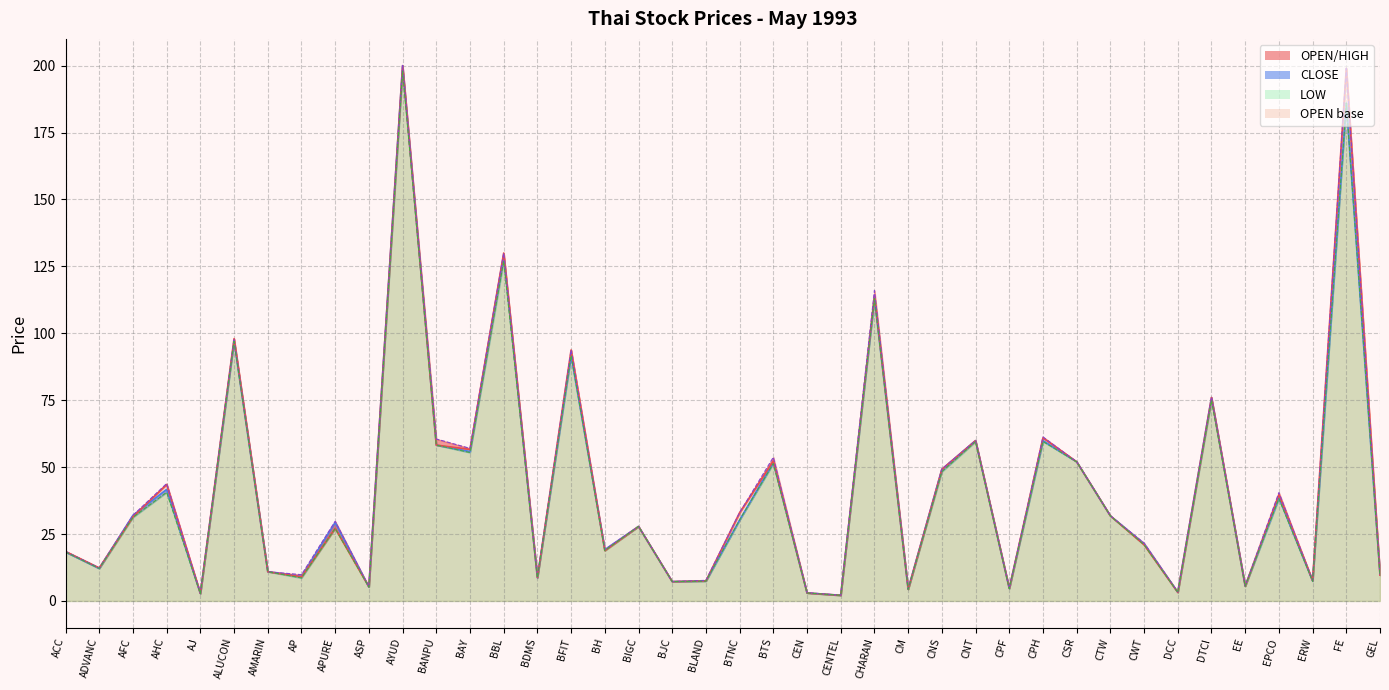

Where is CLOSE nearest to the value 101?

ALUCON